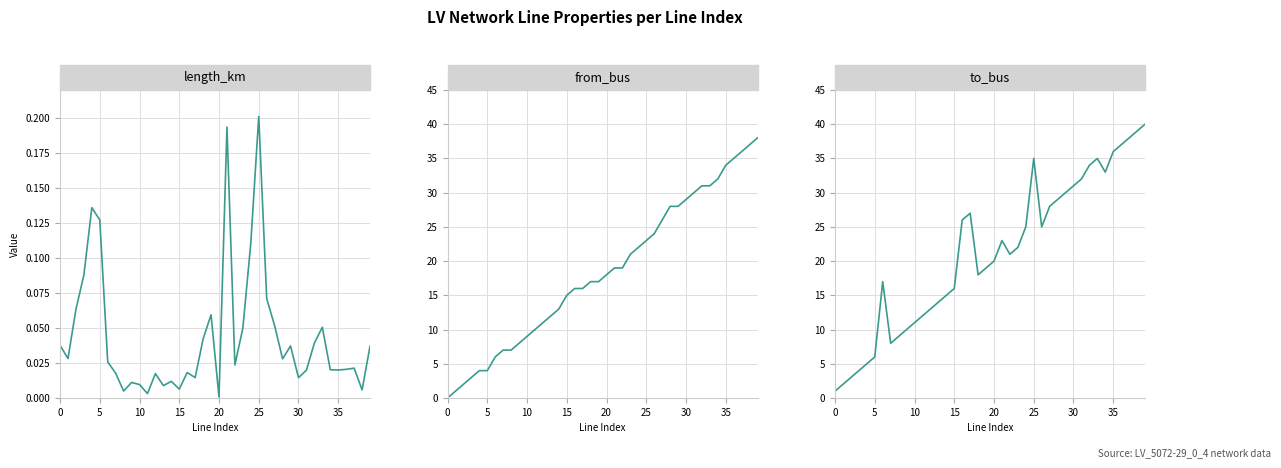

Which series has the largest total across all categories?

to_bus